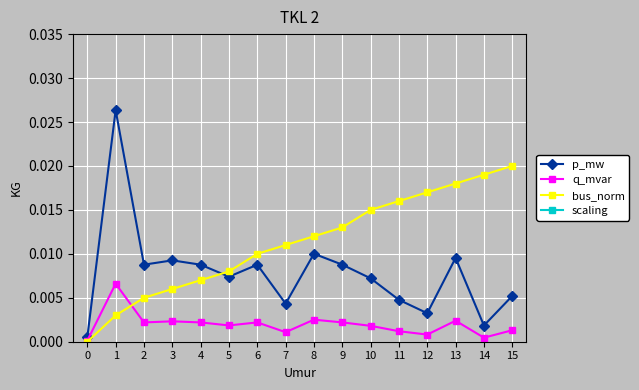

Between 0 and 2, which series saw the biggest shift?

p_mw